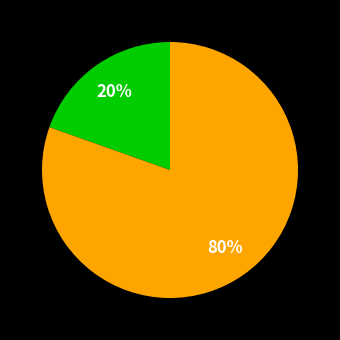

Is there a majority slice in this chart?

Yes